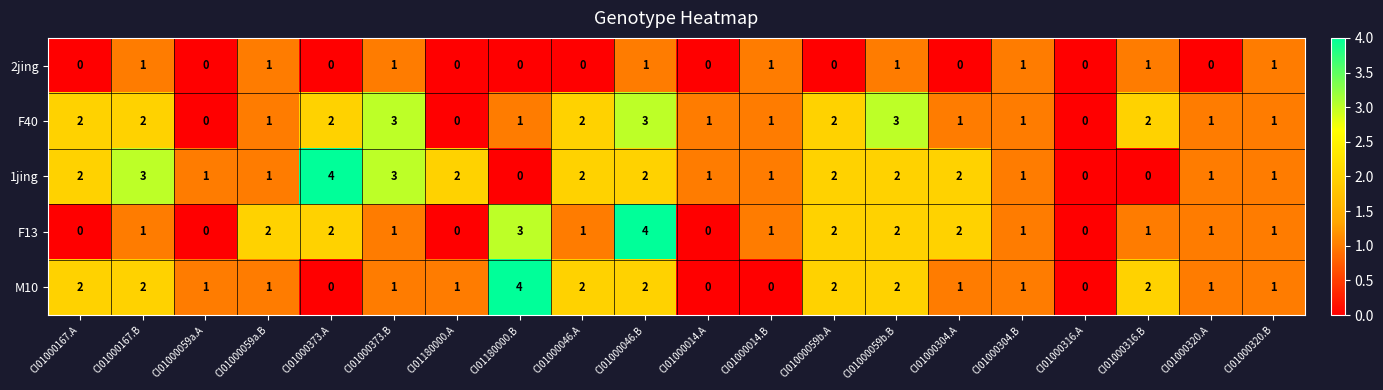

How many F40 values are between 1 and 2?

14